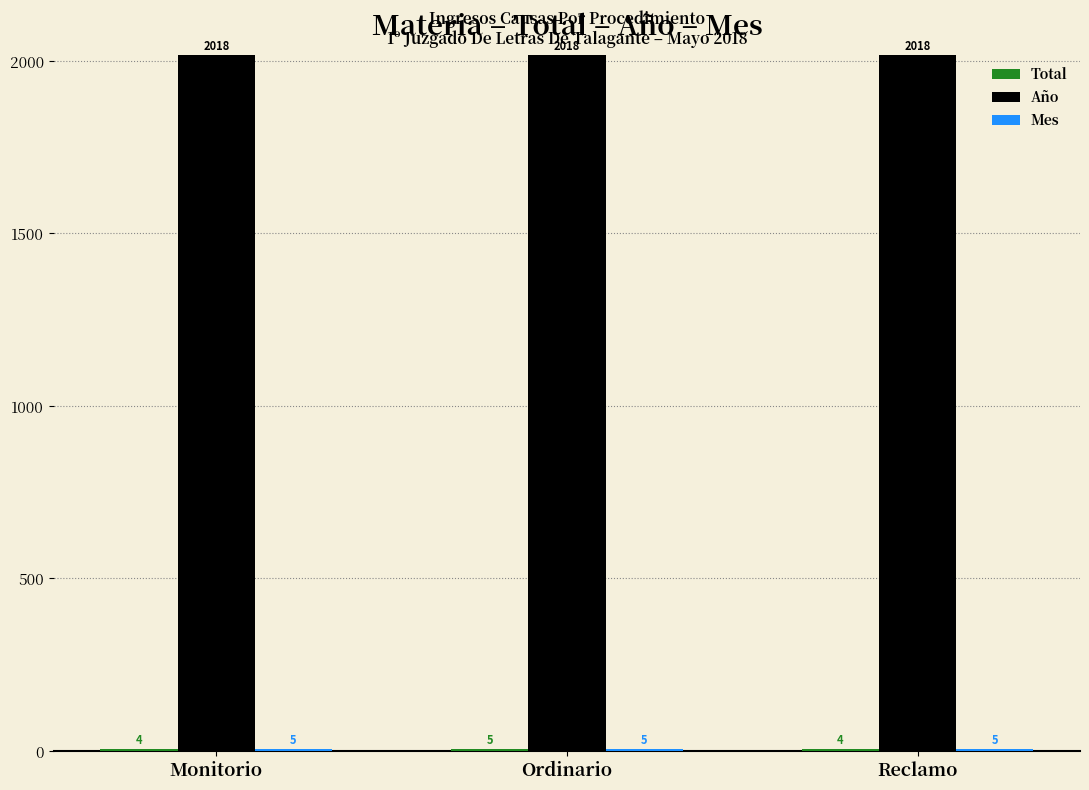

What is the total value across all series at Ordinario?

2028